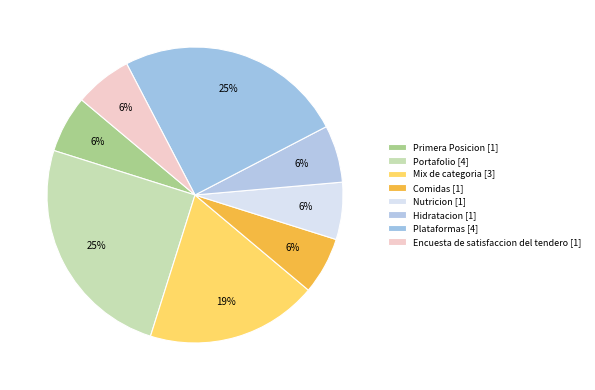

How many slices are in this pie chart?

8